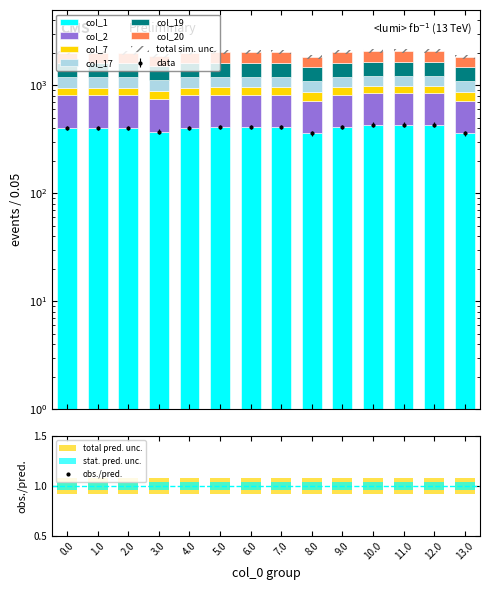

What position from the right is 10.0?

4